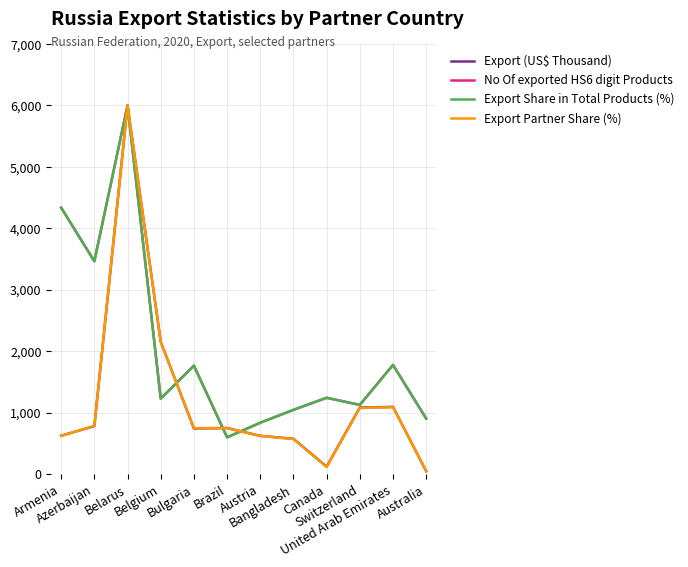

Is the value of Export Share in Total Products (%) at Australia greater than the value of No Of exported HS6 digit Products at Canada?

No